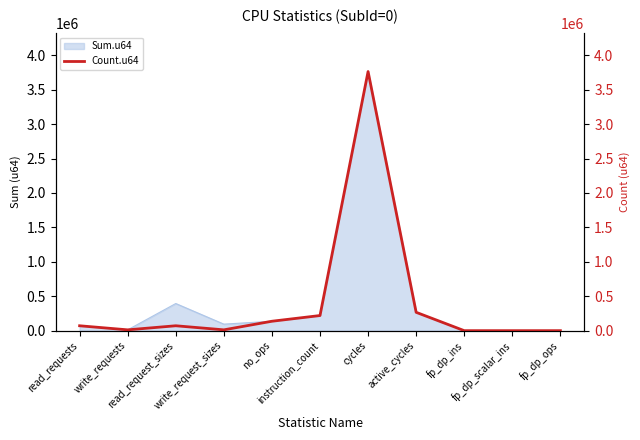

At which category does the chart reach its minimum across all series?

fp_dp_ins